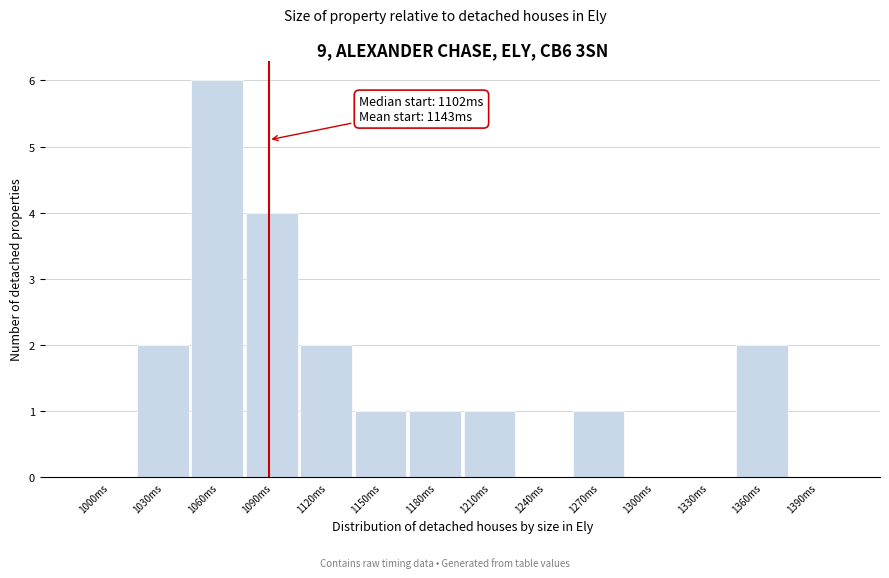

Reading left to right, what are all the values shown in this chart?

1000ms=0	1030ms=2	1060ms=6	1090ms=4	1120ms=2	1150ms=1	1180ms=1	1210ms=1	1240ms=0	1270ms=1	1300ms=0	1330ms=0	1360ms=2	1390ms=0